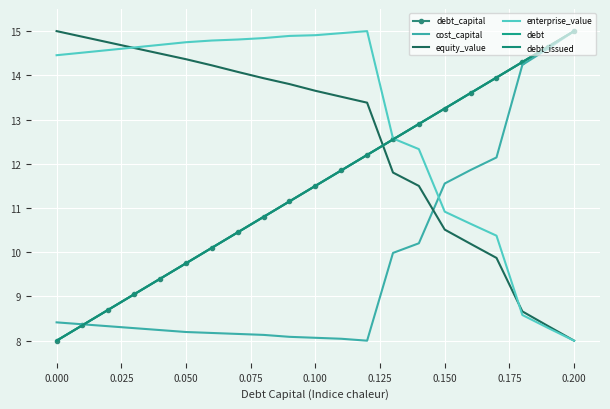

What are all the series names shown in the legend?

debt_capital, cost_capital, equity_value, enterprise_value, debt, debt_issued